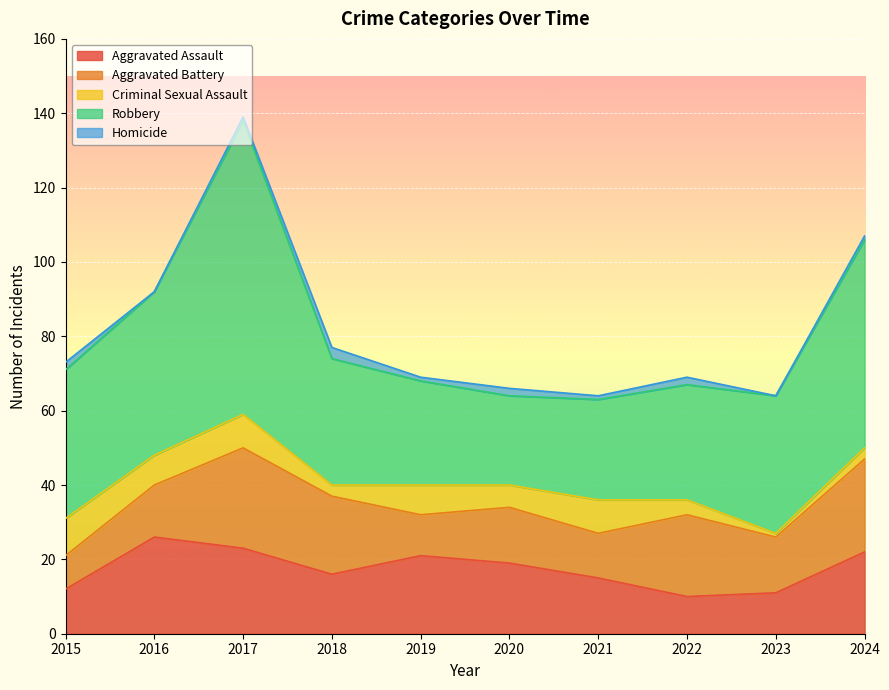

What is the highest value of the Aggravated Battery series?

27